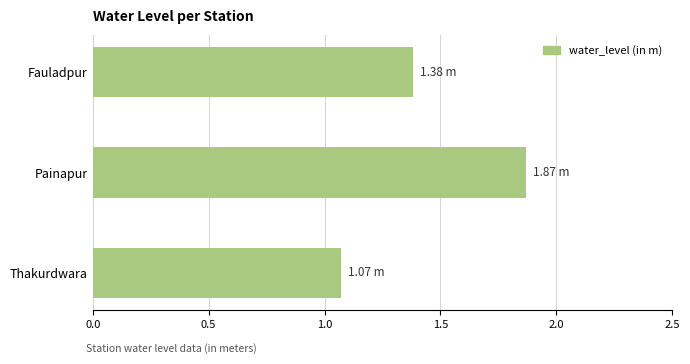

Are the bars grouped side by side (vs. stacked)?

No